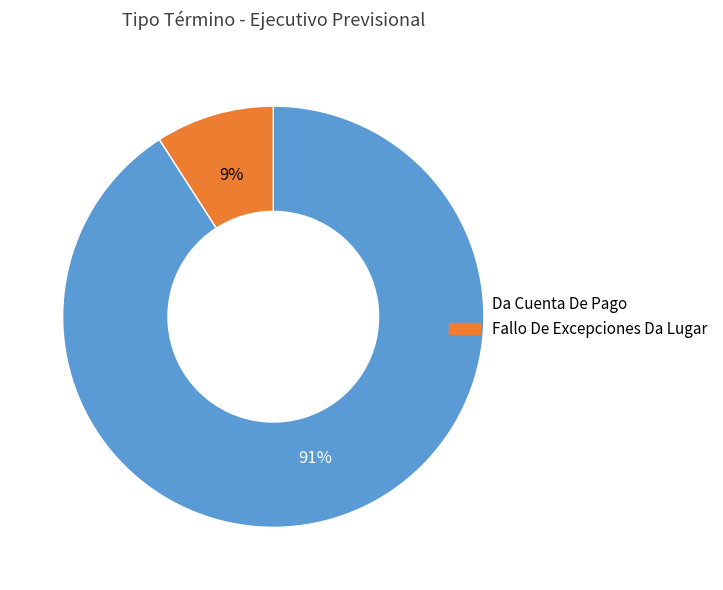

To the nearest percent, what portion does Da Cuenta De Pago represent?

91%